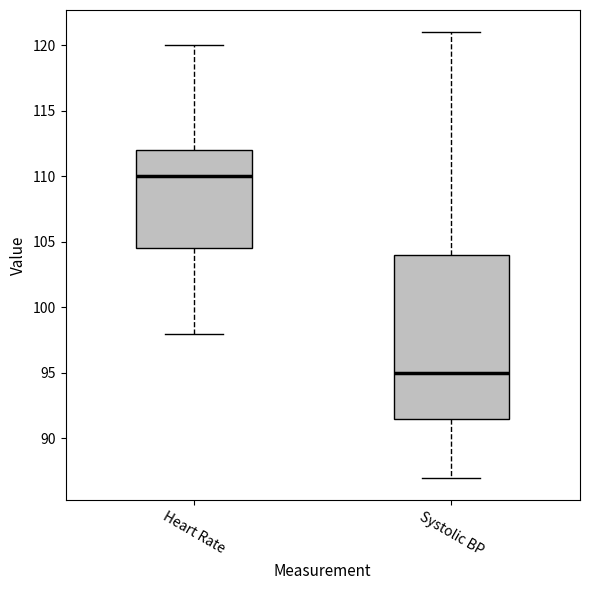

Which box's median line is the highest?

Heart Rate